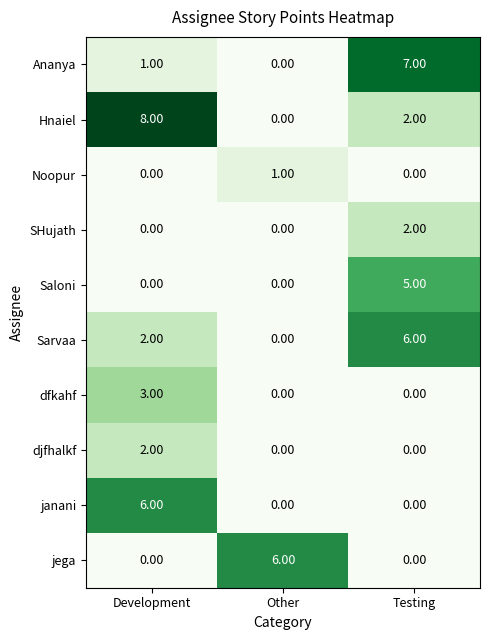

List the labels in order of Sarvaa value, smallest first.

Other, Development, Testing